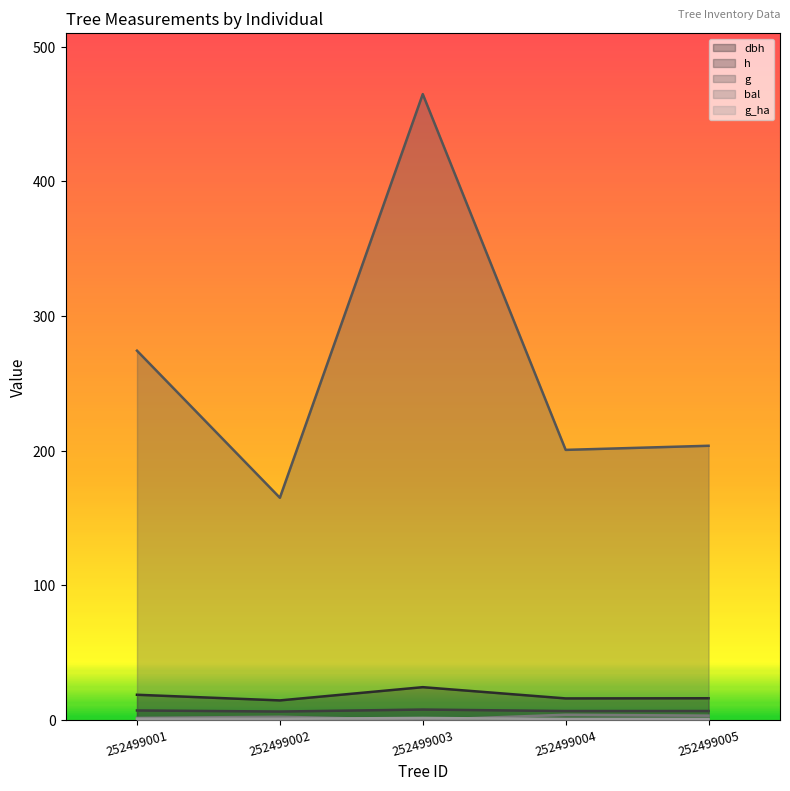

Is the value of g_ha at 252499004 greater than the value of h at 252499003?

No